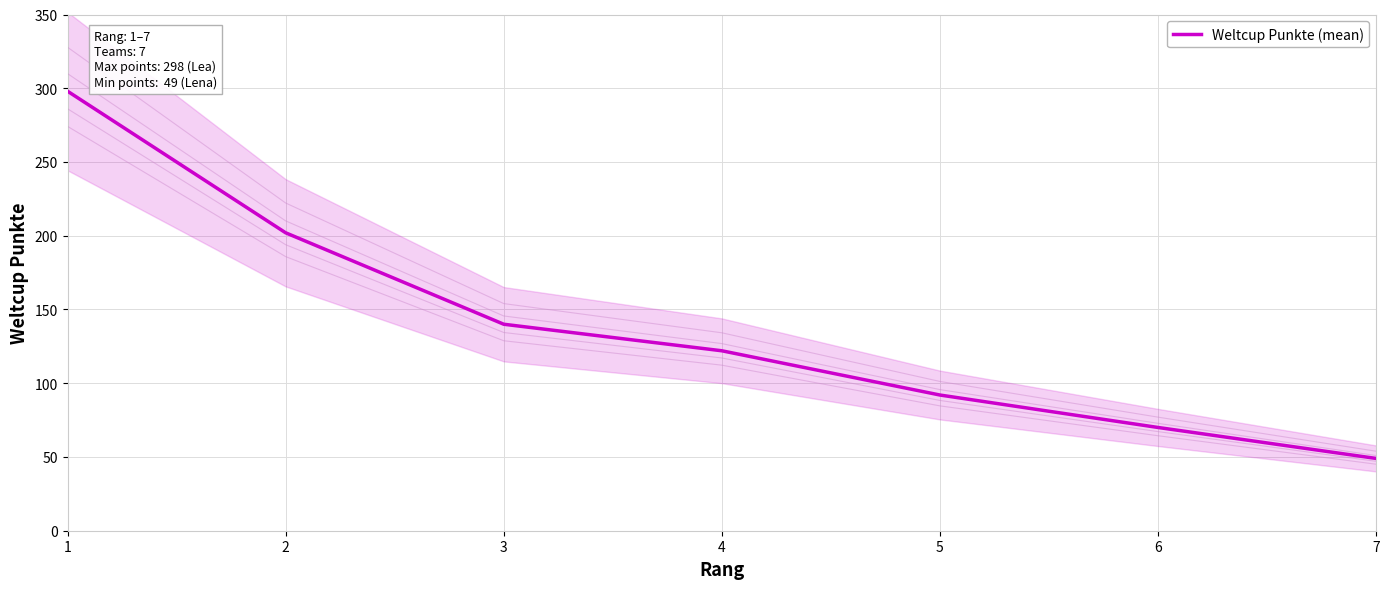

Rank the categories by value from lowest to highest.

7, 6, 5, 4, 3, 2, 1